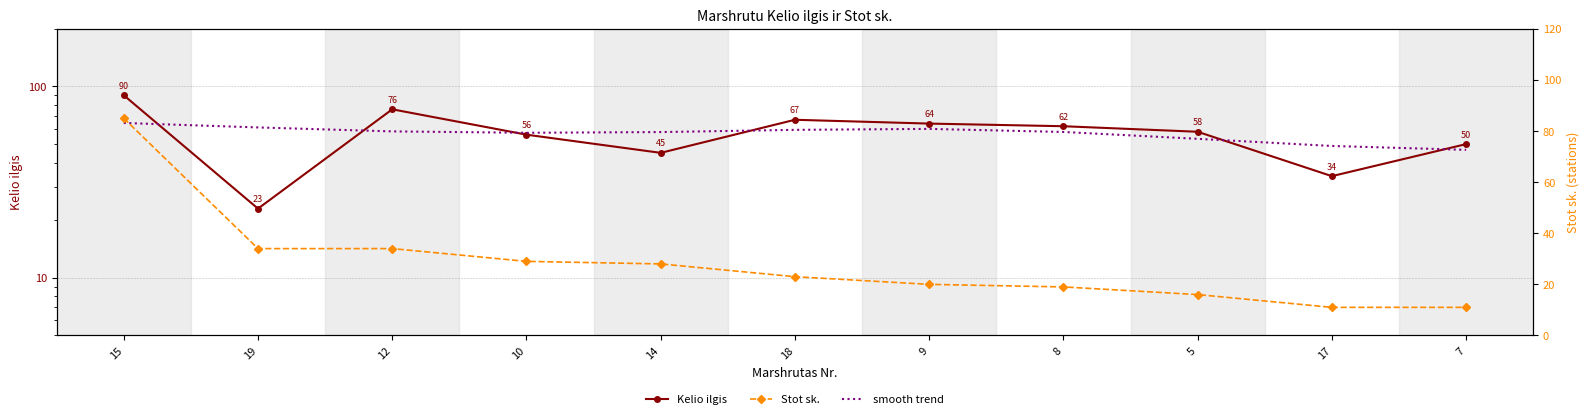

In smooth trend, how many points are higher than both neighbors (excluding endpoints)?

1